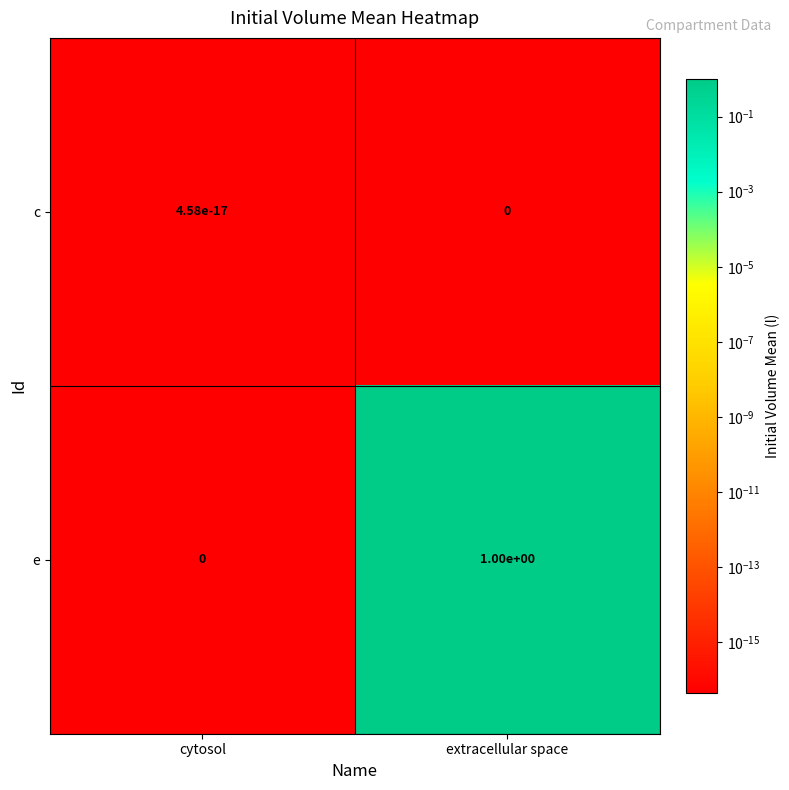

What is the greatest value displayed?

1.0